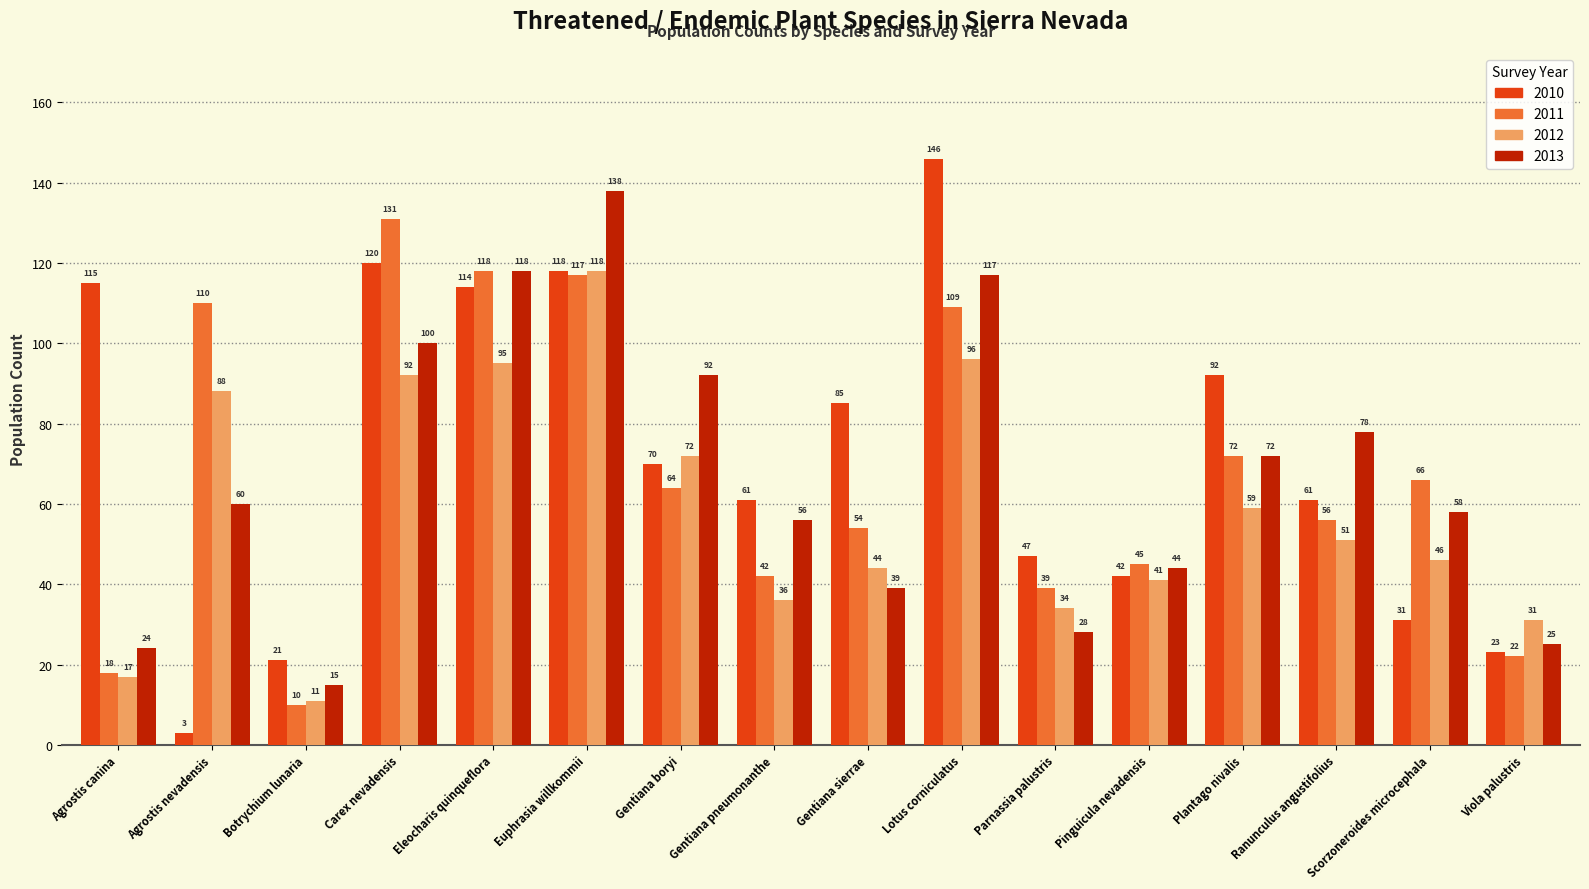

Does the chart contain any negative values?

No